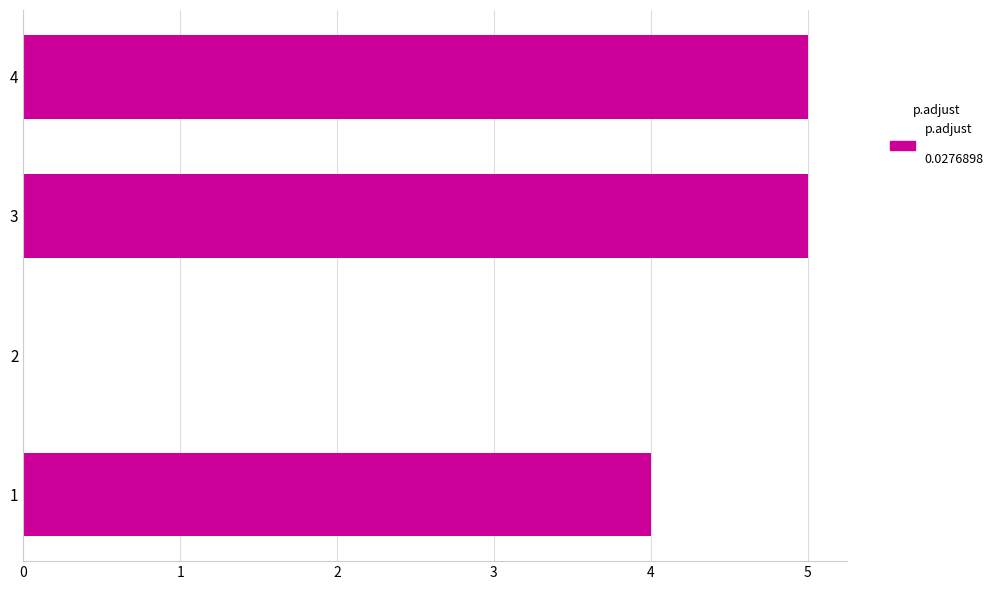

Between 1 and 3, which is larger?

3